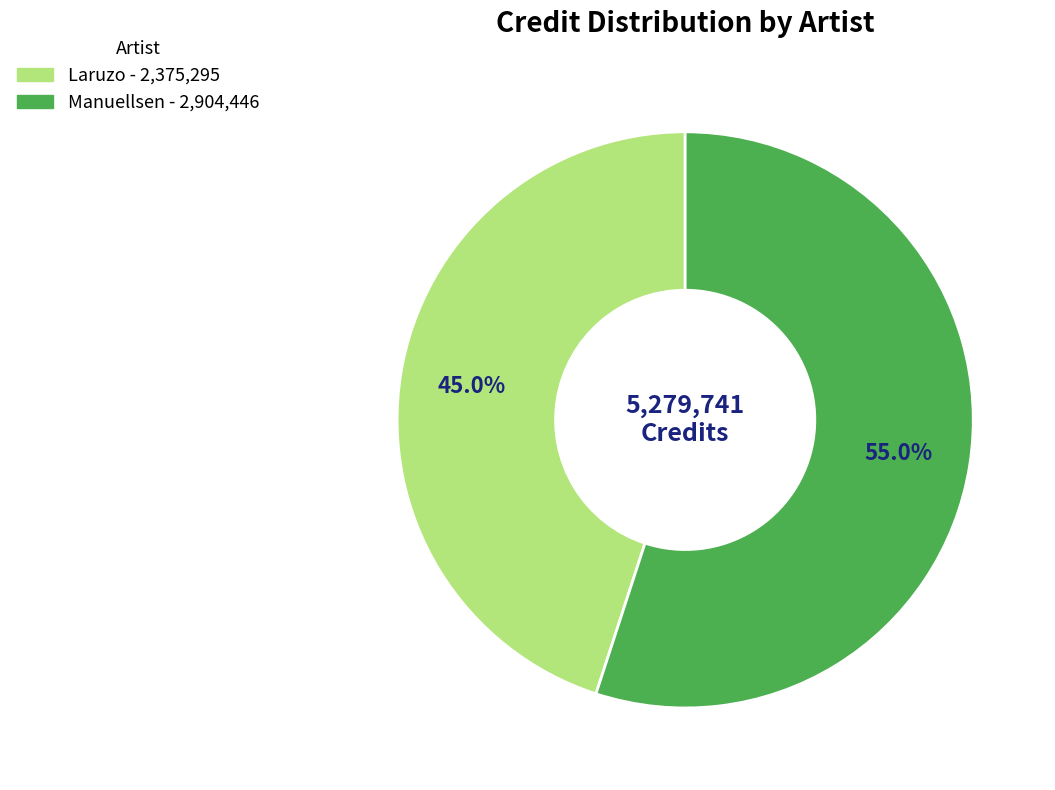

How much of the chart is everything except Manuellsen?

45.0%